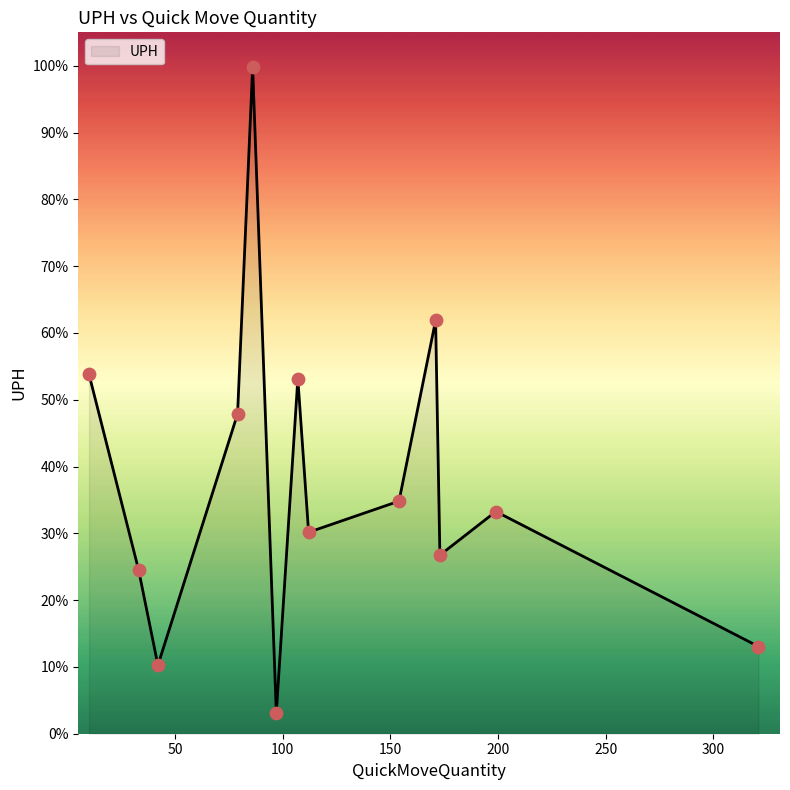

What is the difference between the maximum and minimum values?

96.7